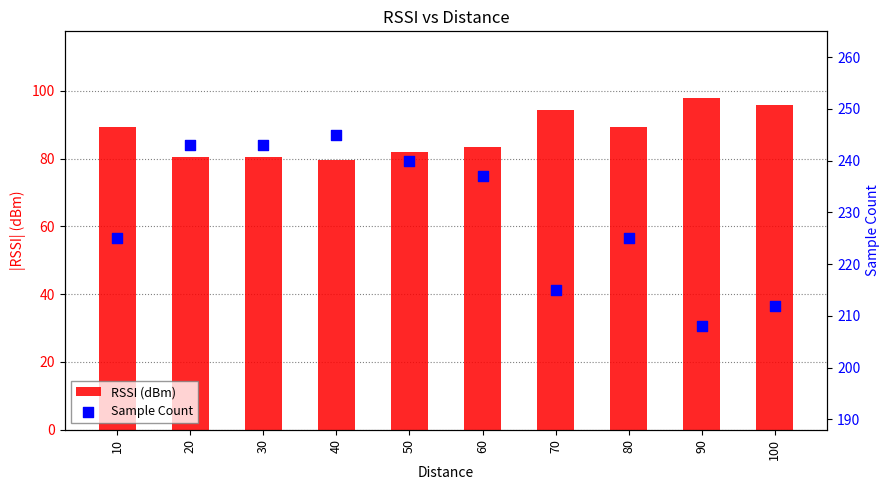

At which category is the sum across all series the highest?

40